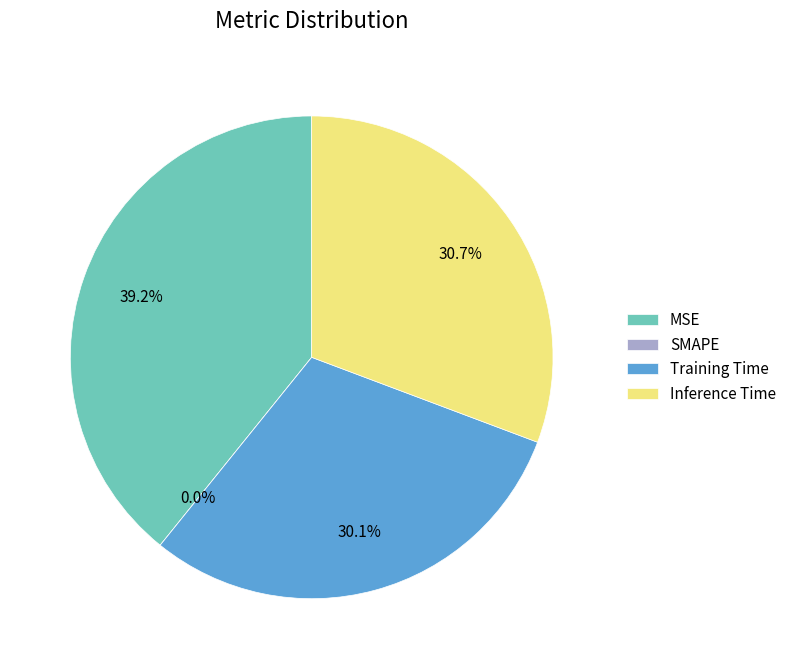

What percentage is the Training Time slice, to the nearest percent?

30%